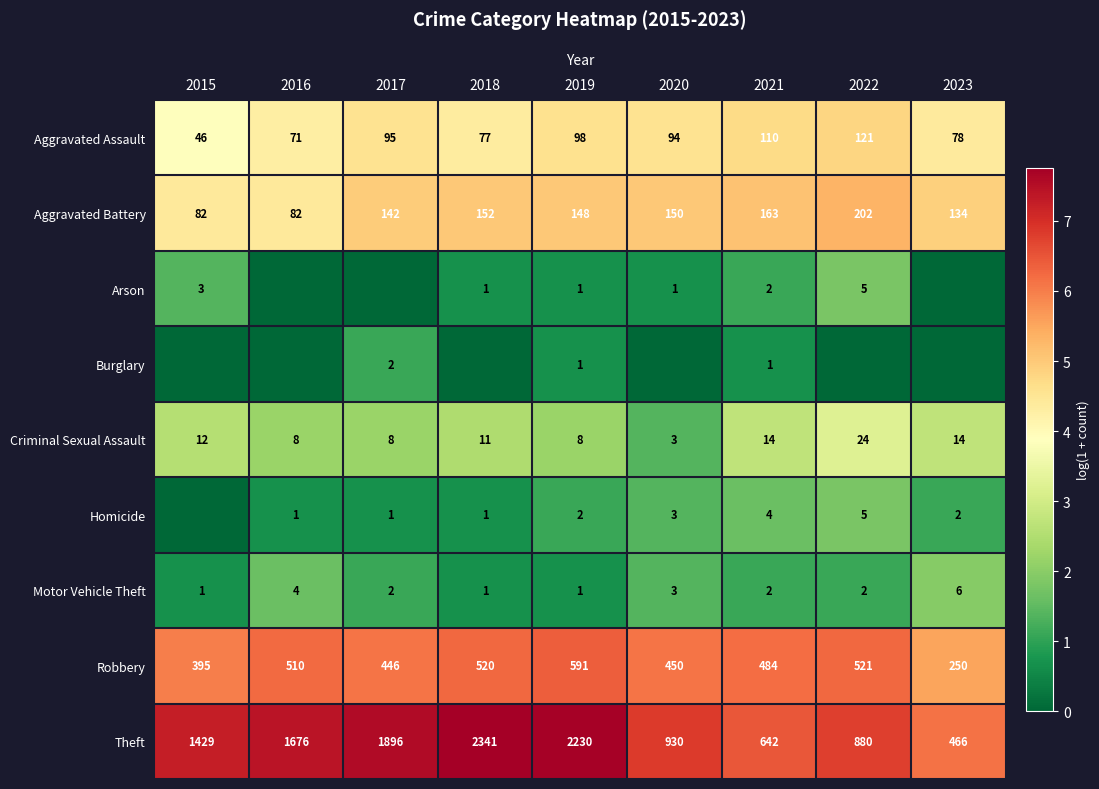

What is the difference between the maximum and second lowest values in the Aggravated Assault series?

0.5